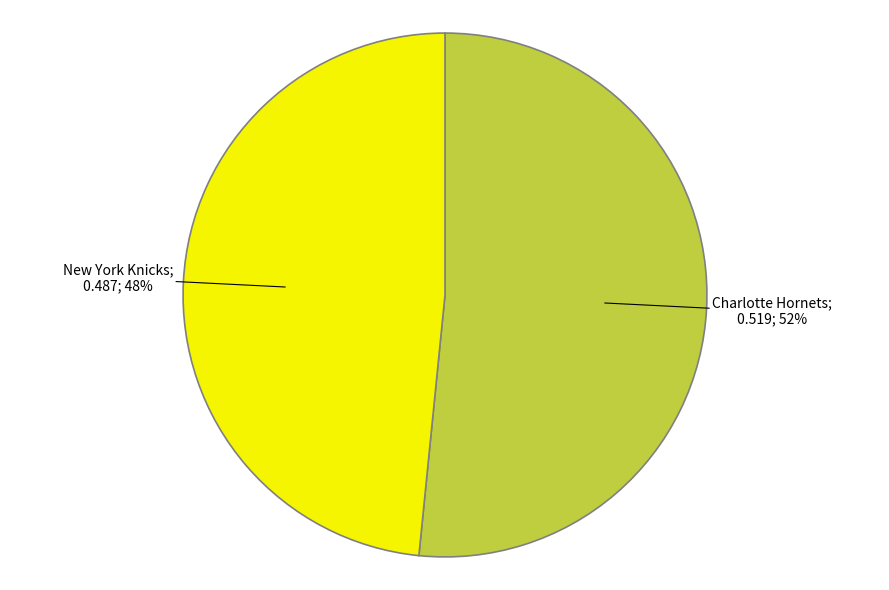

Count the number of slices in the pie.

2